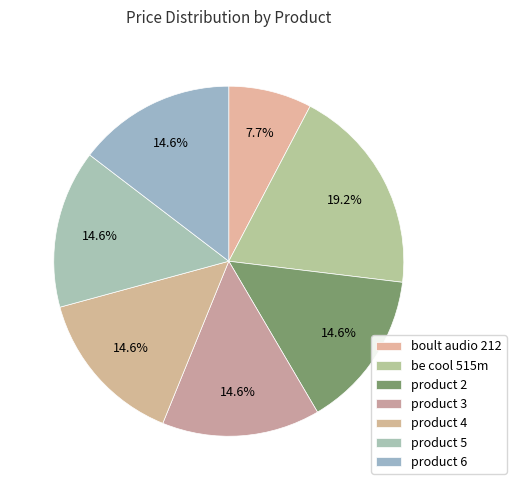

How many segments does this pie chart have?

7